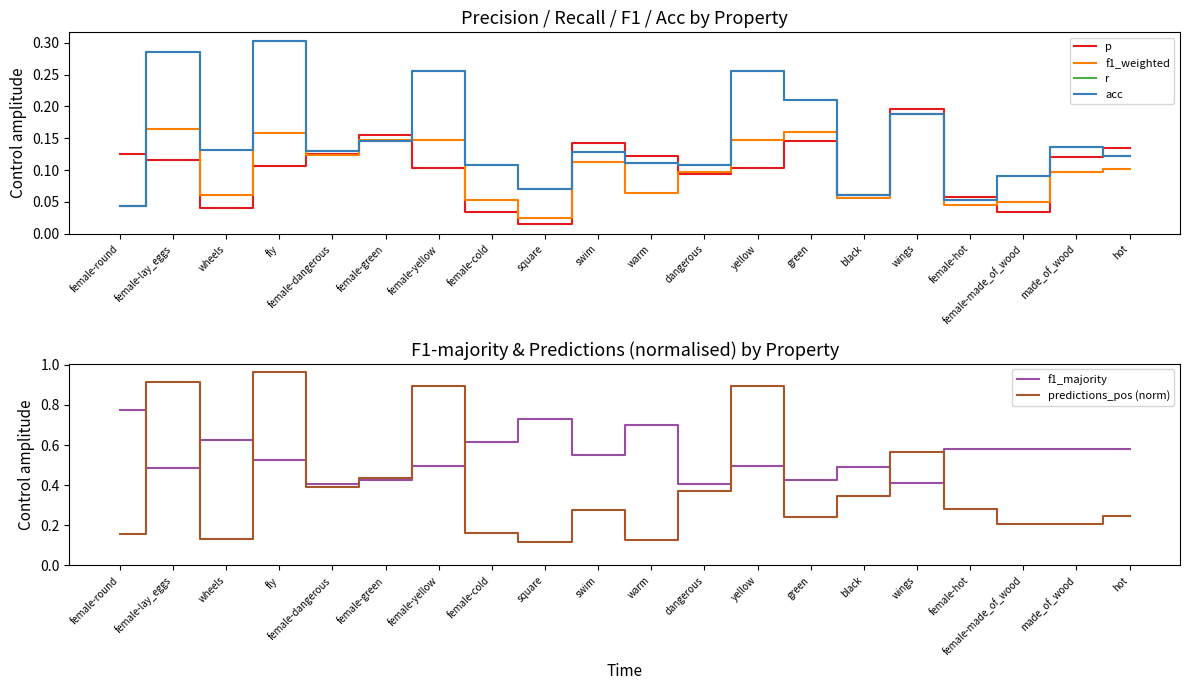

How many interior local valleys does the r series have?

6